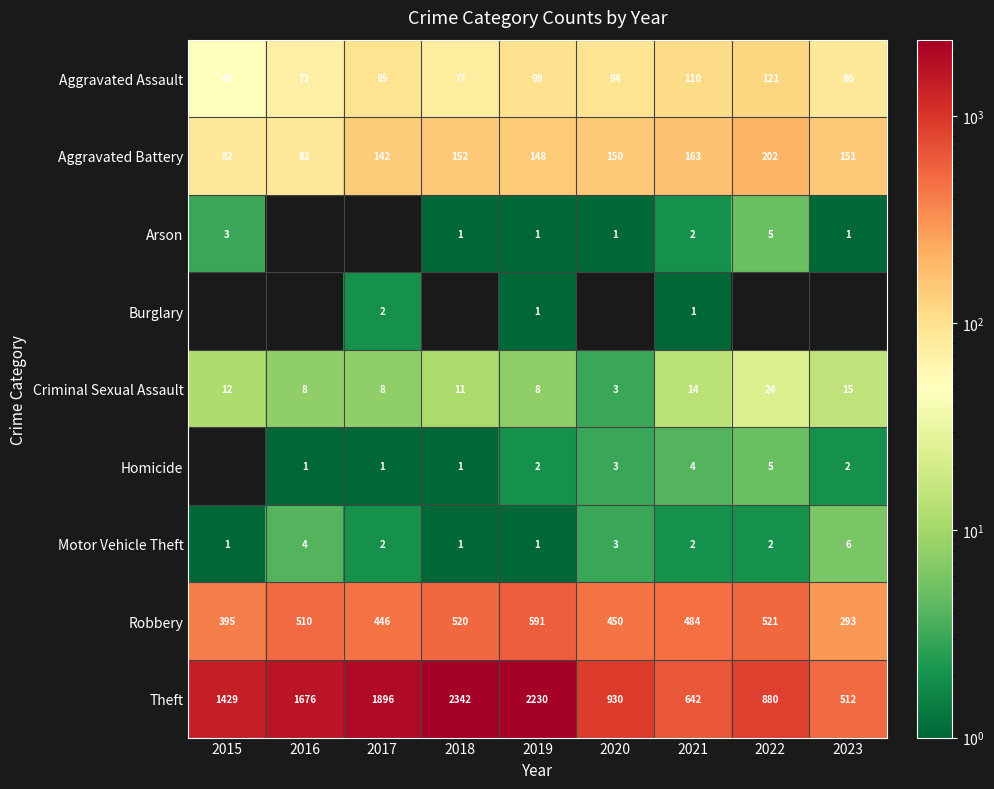

What is the maximum value for Aggravated Assault?

121